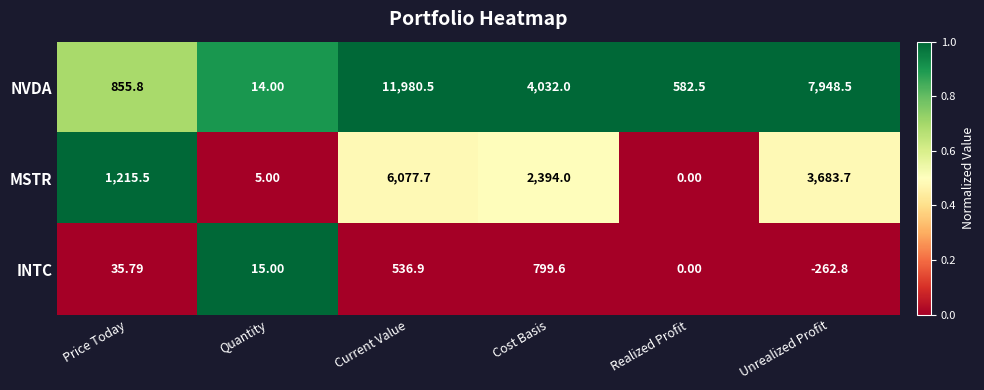

List the series in order of their peak value, highest first.

NVDA, MSTR, INTC